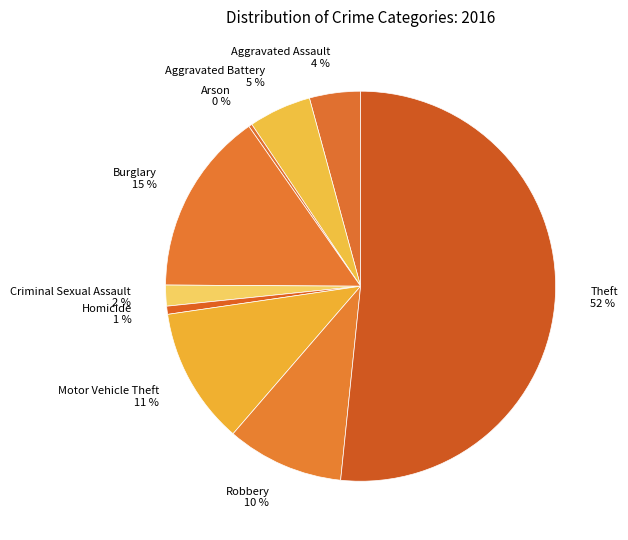

What is the largest slice in the pie chart?

Theft